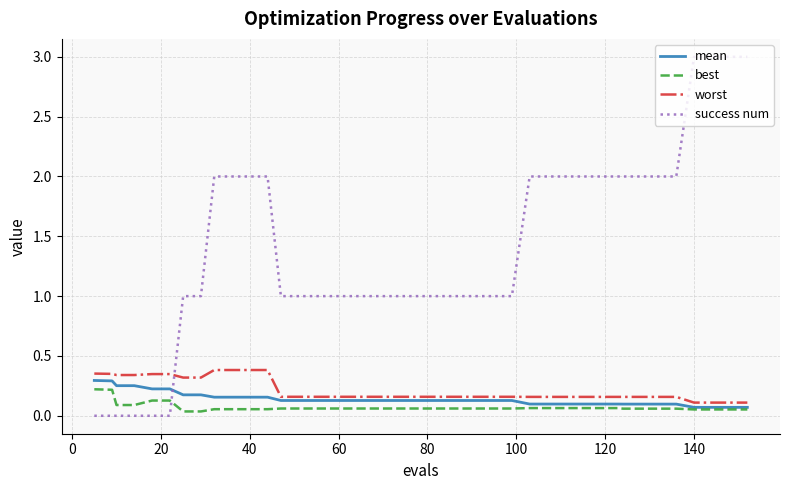

What is the maximum value shown in the chart?

3.0